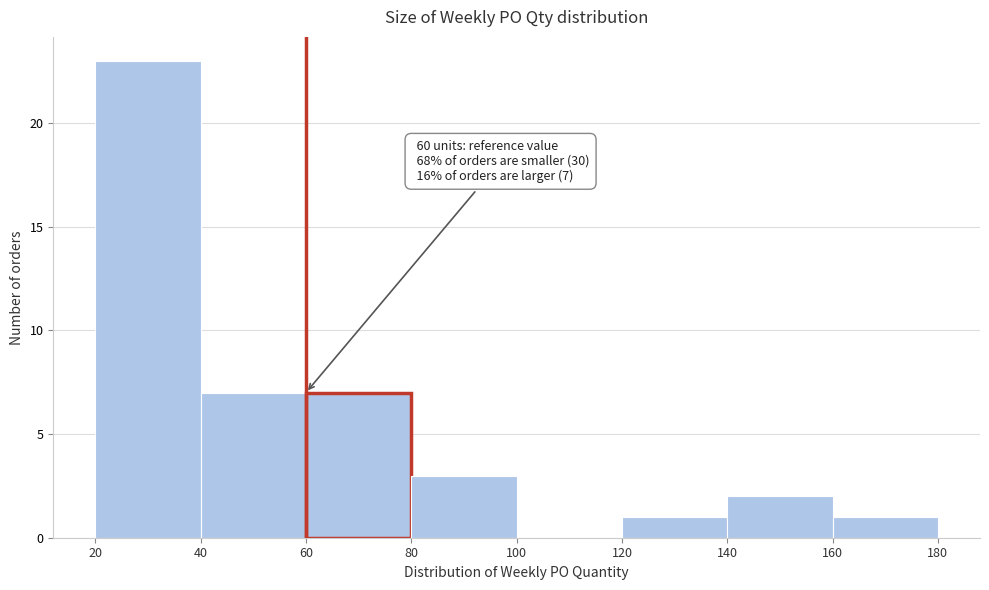

Which range on the x-axis has the tallest bar?

20 to 40